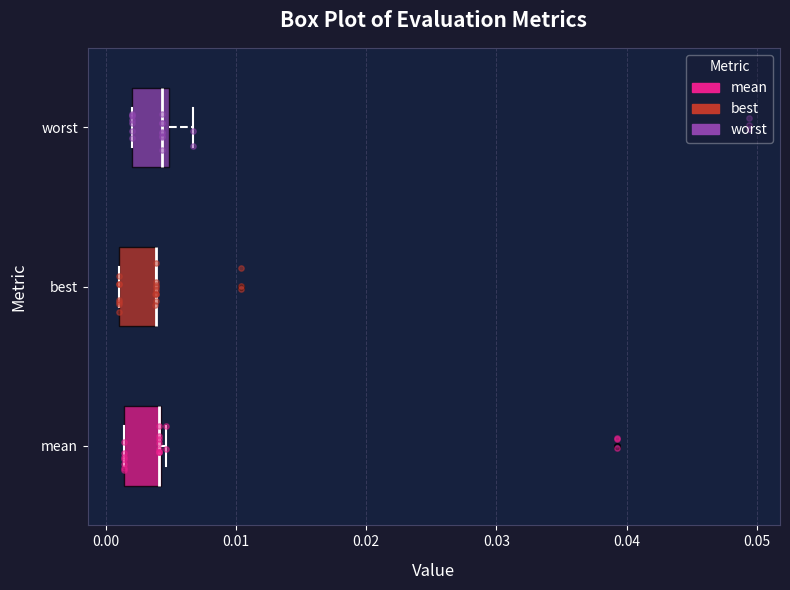

Where is the right edge of the box for worst on the x-axis? The values are not printed on the chart, so give them approximately, as read against the axis.

0.005